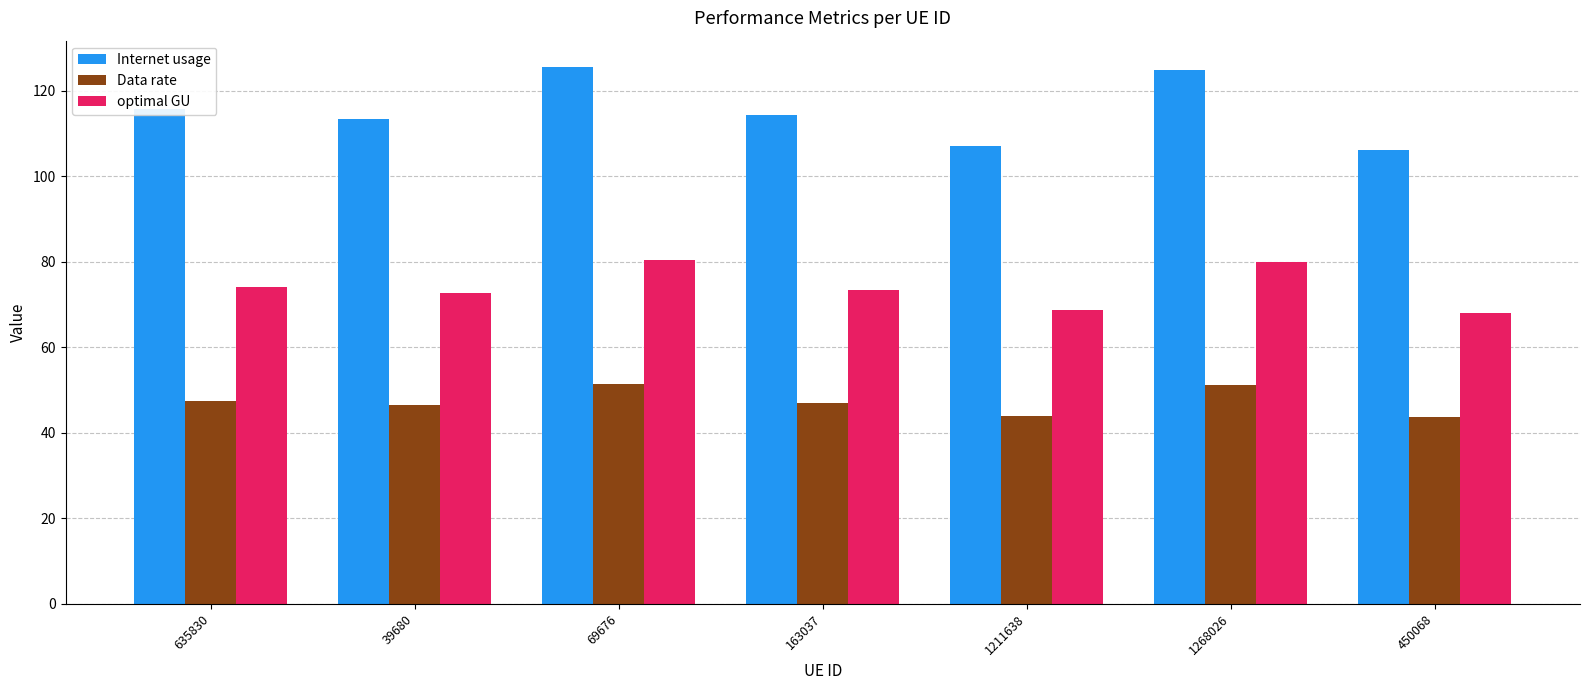

At how many categories does at least one series exceed 111?

5